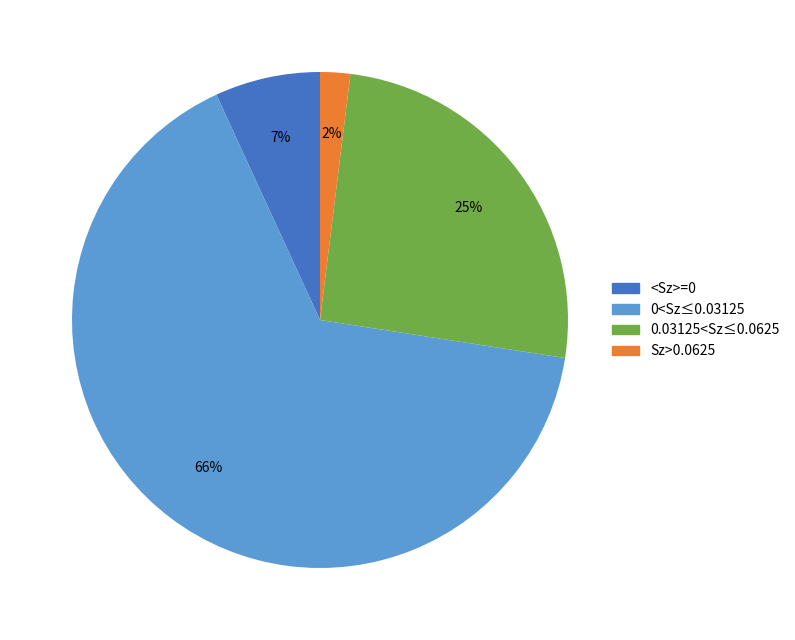

Does any single category account for the majority?

Yes